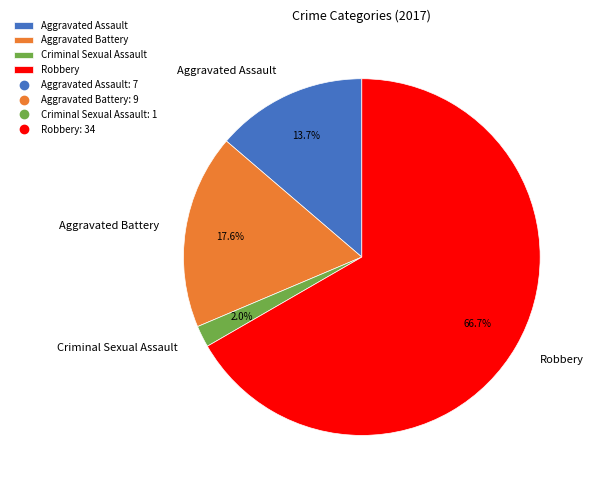

To the nearest percent, what is the difference between the largest and smallest slice percentages?

65%